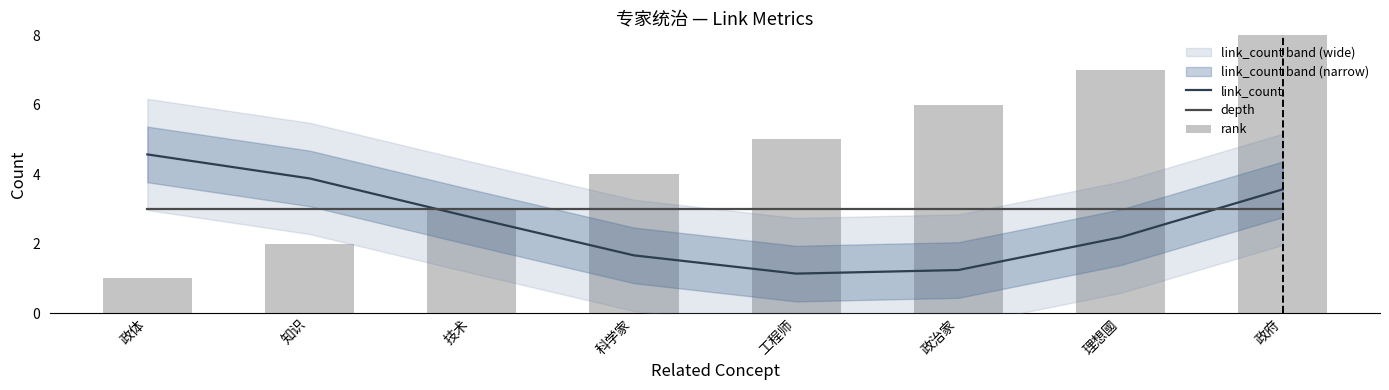

At how many categories does at least one series exceed 6?

2